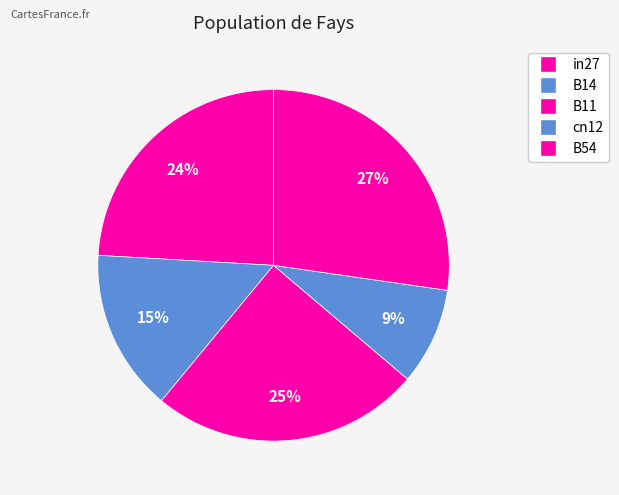

How many segments does this pie chart have?

5